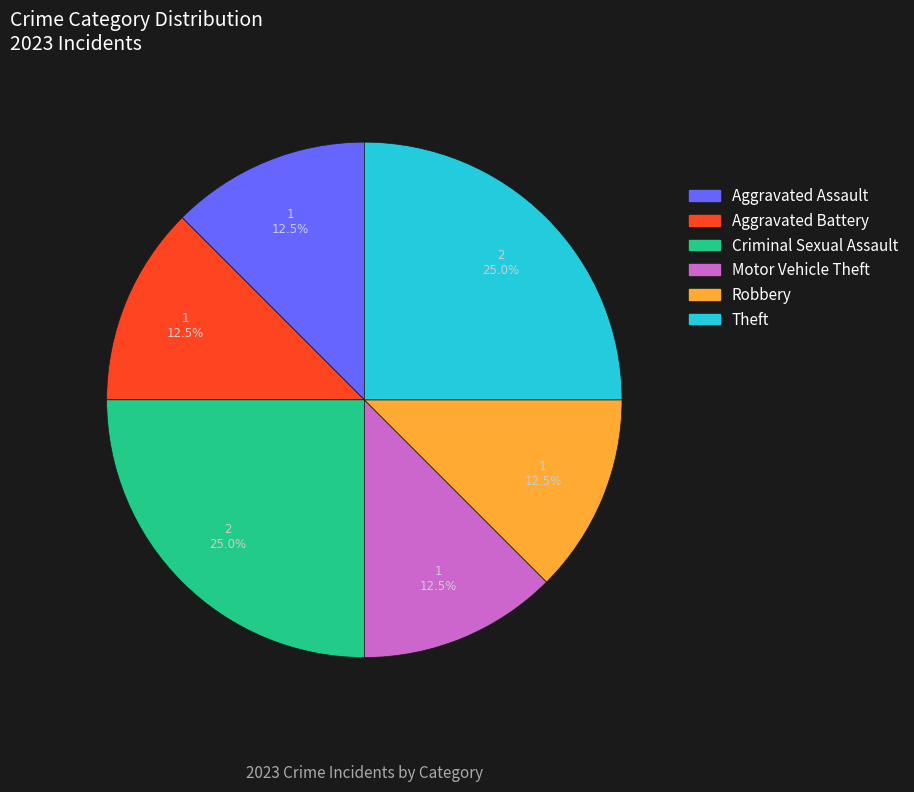

Between Aggravated Assault and Criminal Sexual Assault, which is larger?

Criminal Sexual Assault